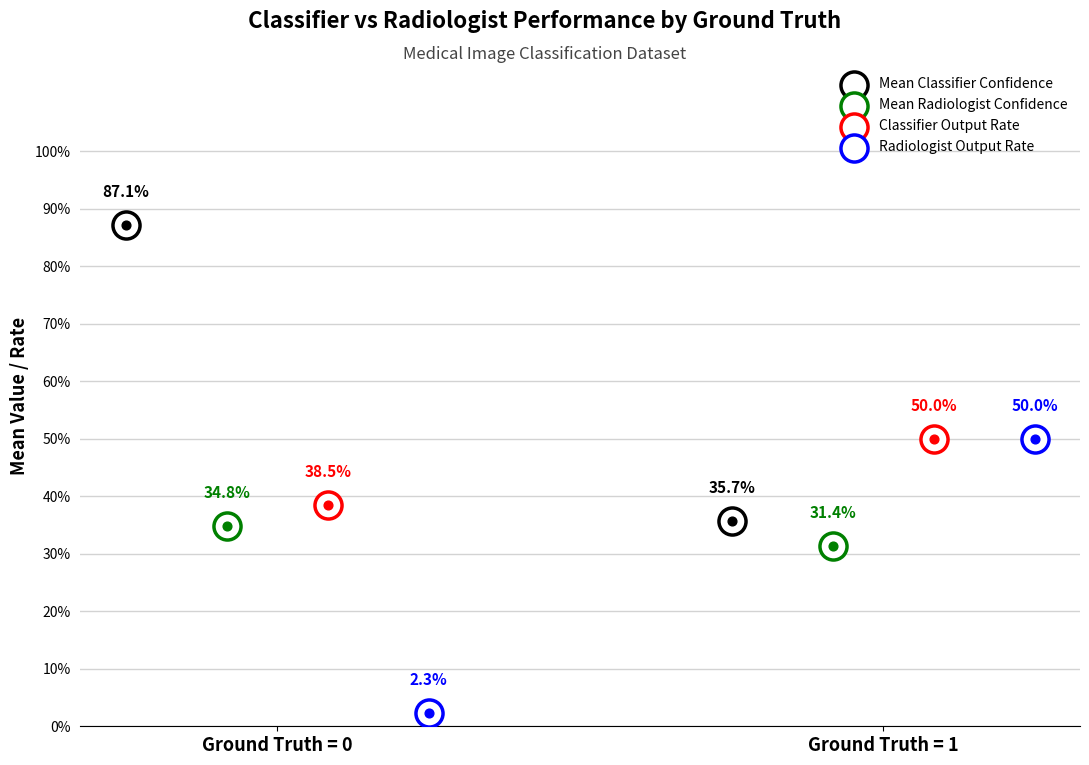

At how many categories does at least one series exceed 0?

2